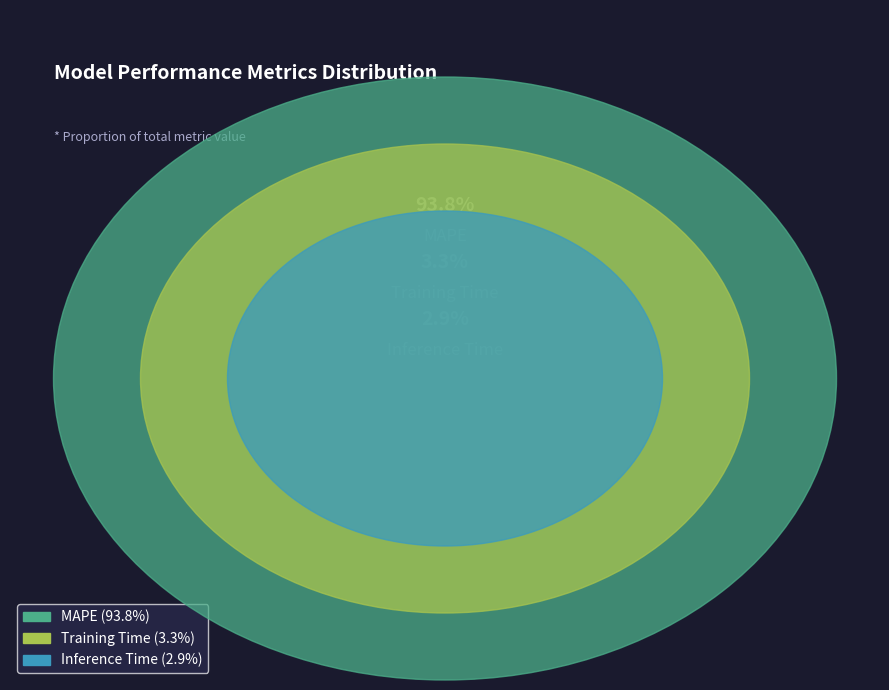

To the nearest percent, what is the combined percentage of Training Time and Inference Time?

6%